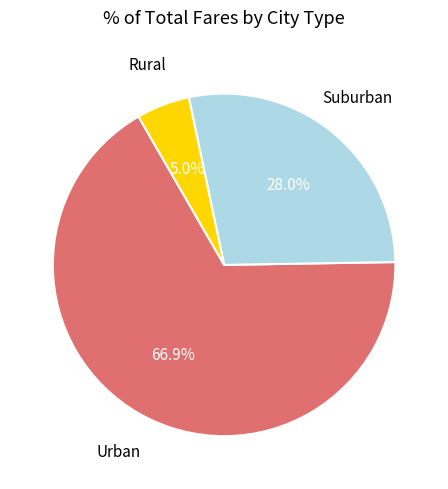

Does any single category account for the majority?

Yes